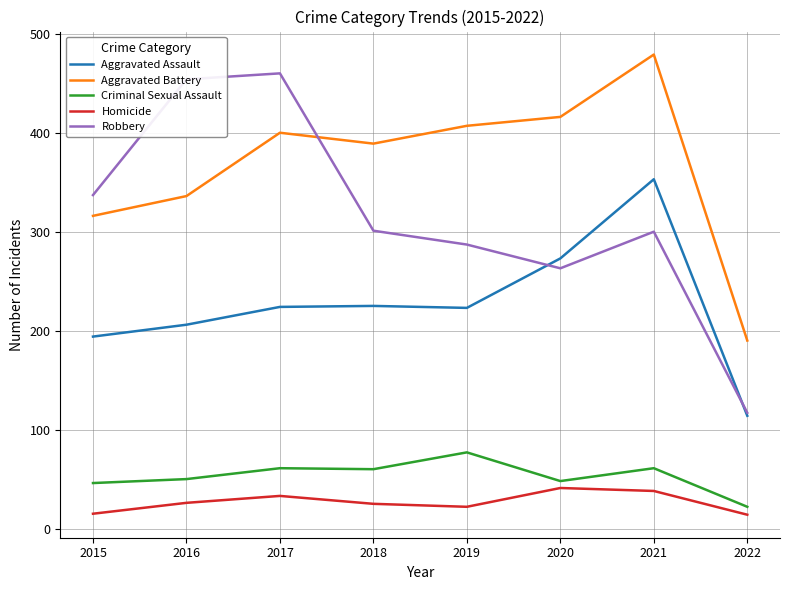

What is the spread (max minus min) of values at 2016?

428